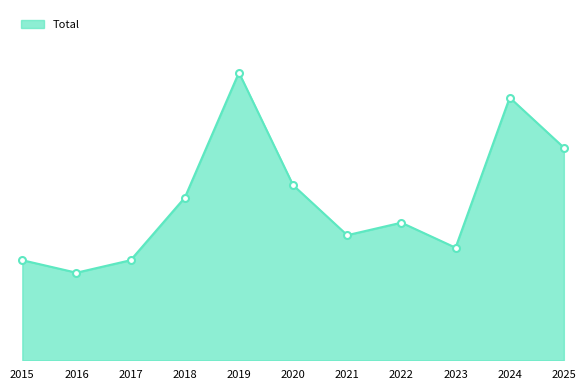

At which label does the data first exceed 11?

2018